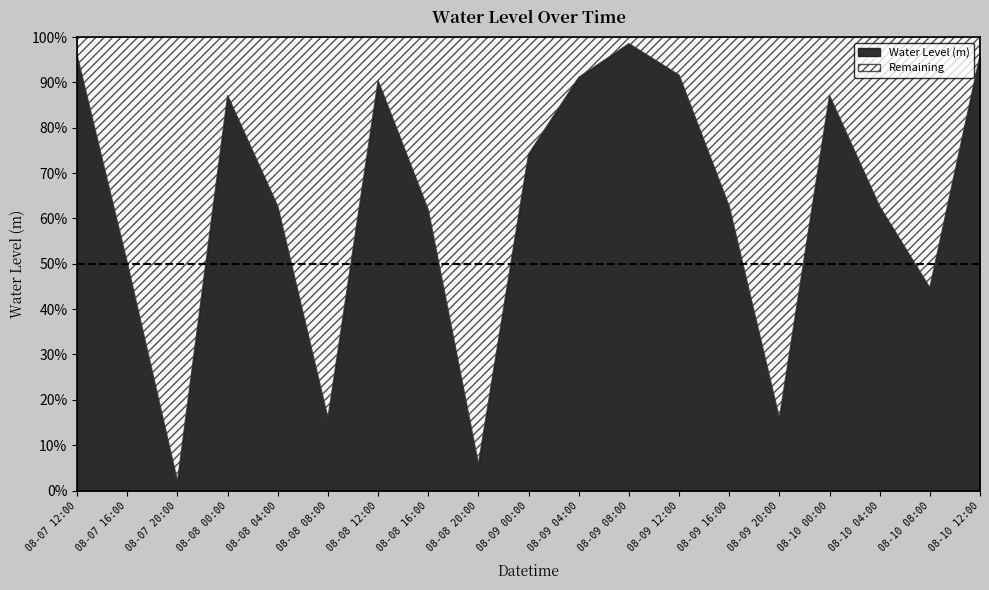

Which has a higher value, 2023-08-09 20:00 or 2023-08-08 20:00?

2023-08-09 20:00